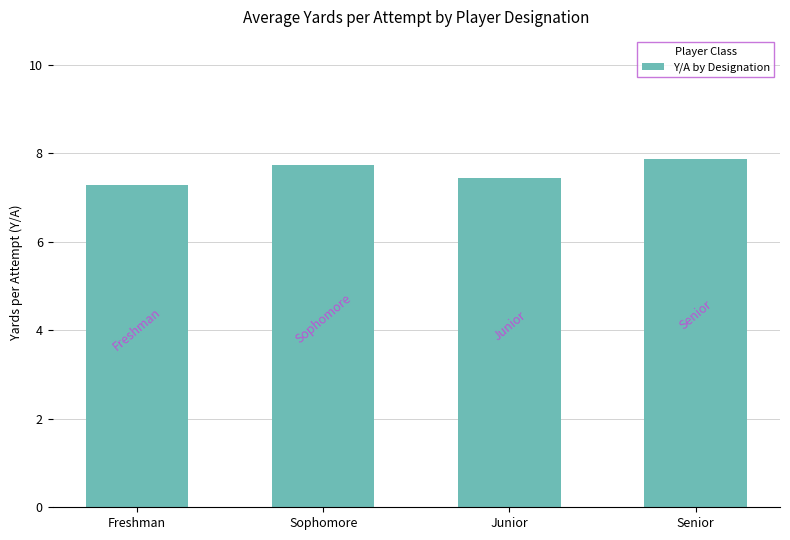

At which label is the value closest to 7?

Freshman